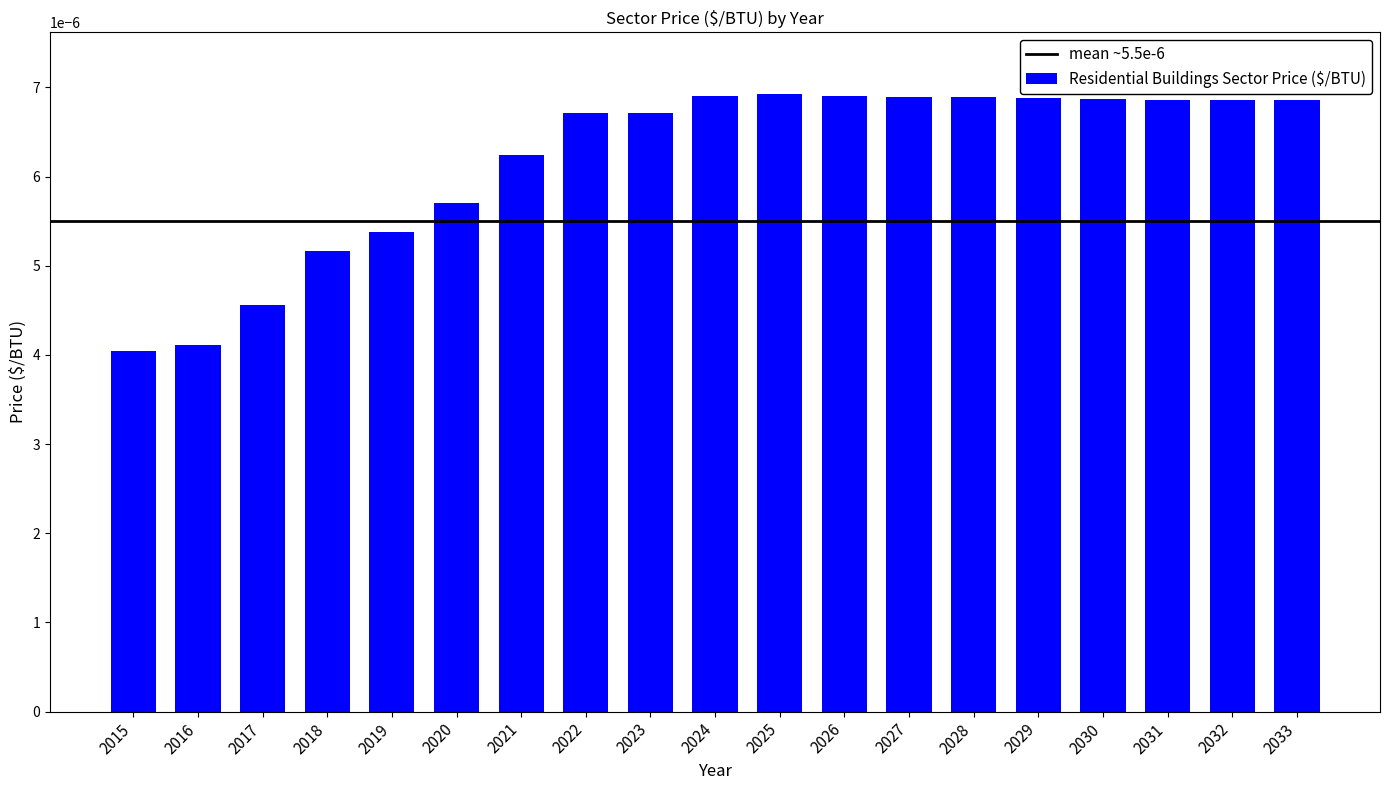

Between 2021 and 2016, which is larger?

2021